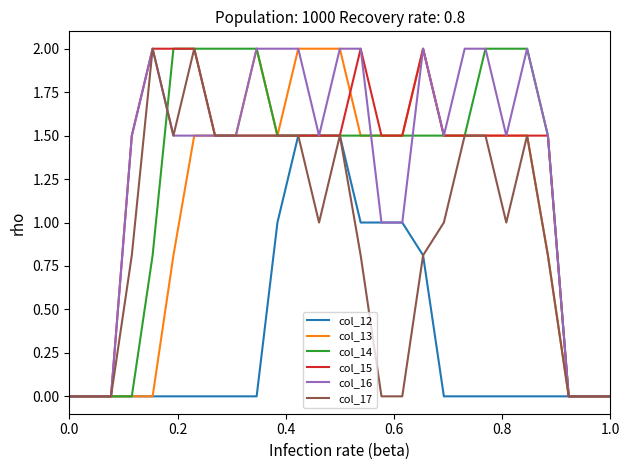

What is the average value of the col_16 series?

1.3